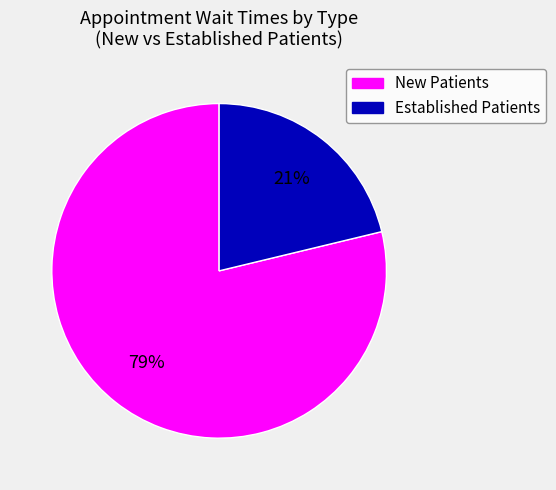

Which slice is the smallest?

Established Patients